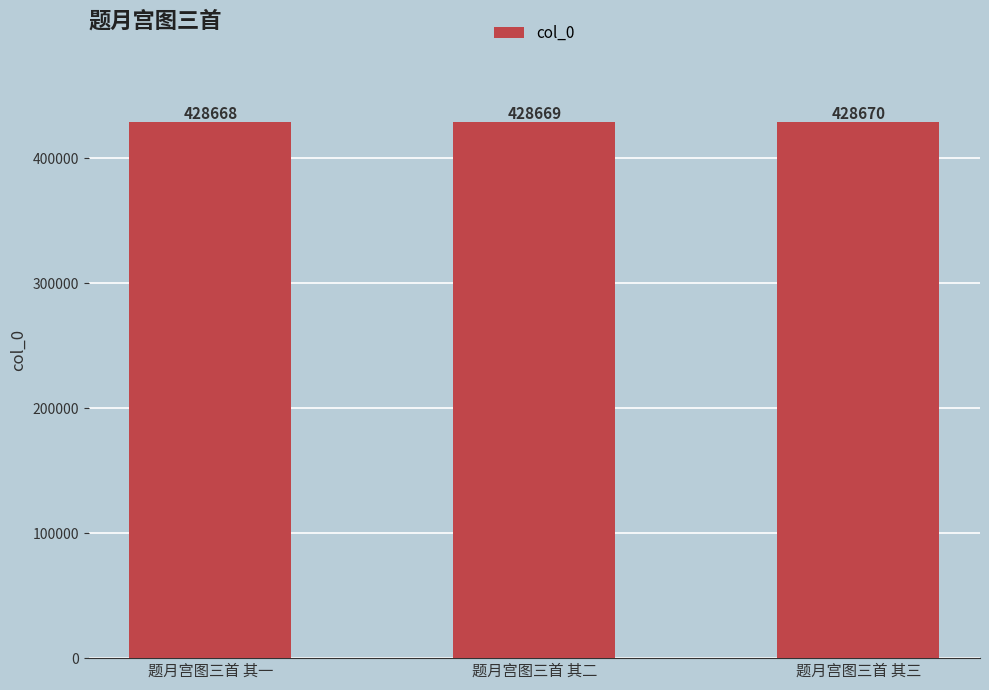

What is the sum of all values?

1286007